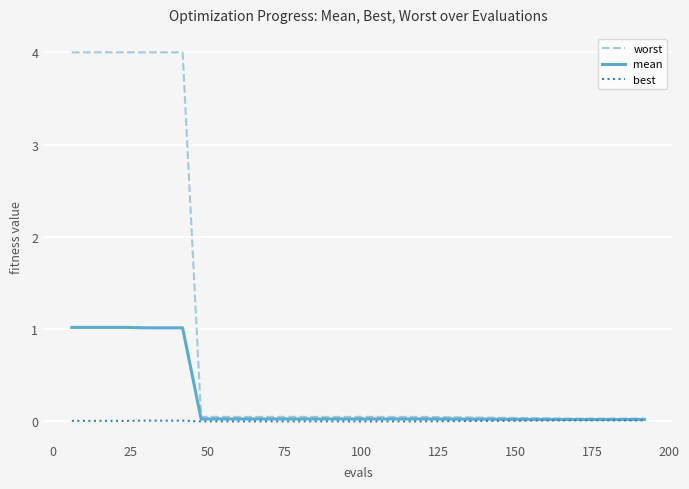

What is the highest value of the worst series?

4.0